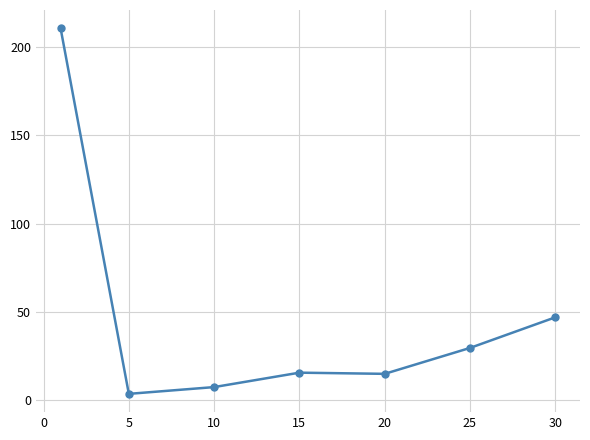

What is the greatest value displayed?

210.7